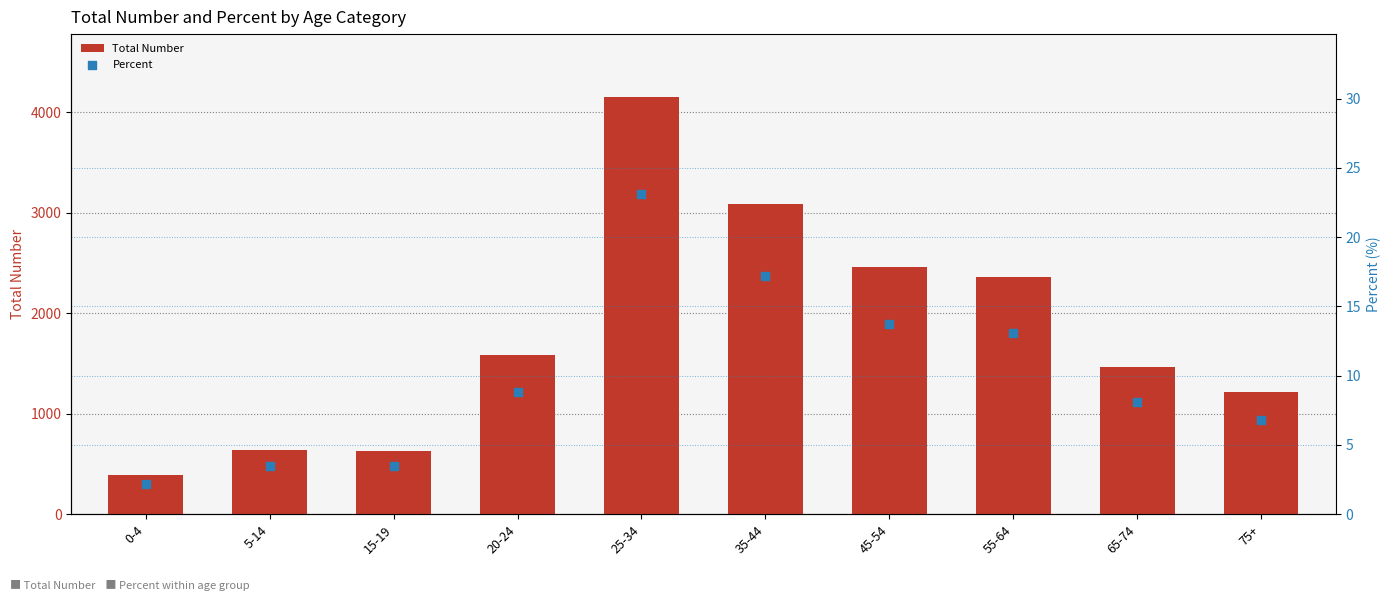

At how many categories does at least one series exceed 259?

10